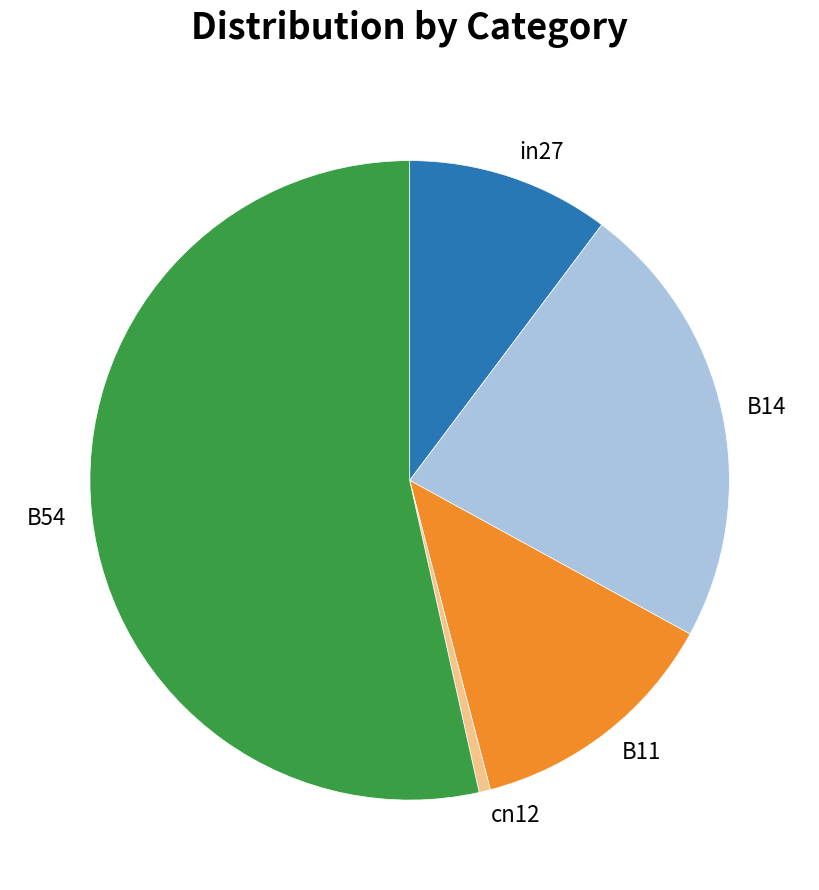

Combined, do B54 and cn12 account for over 50%?

Yes